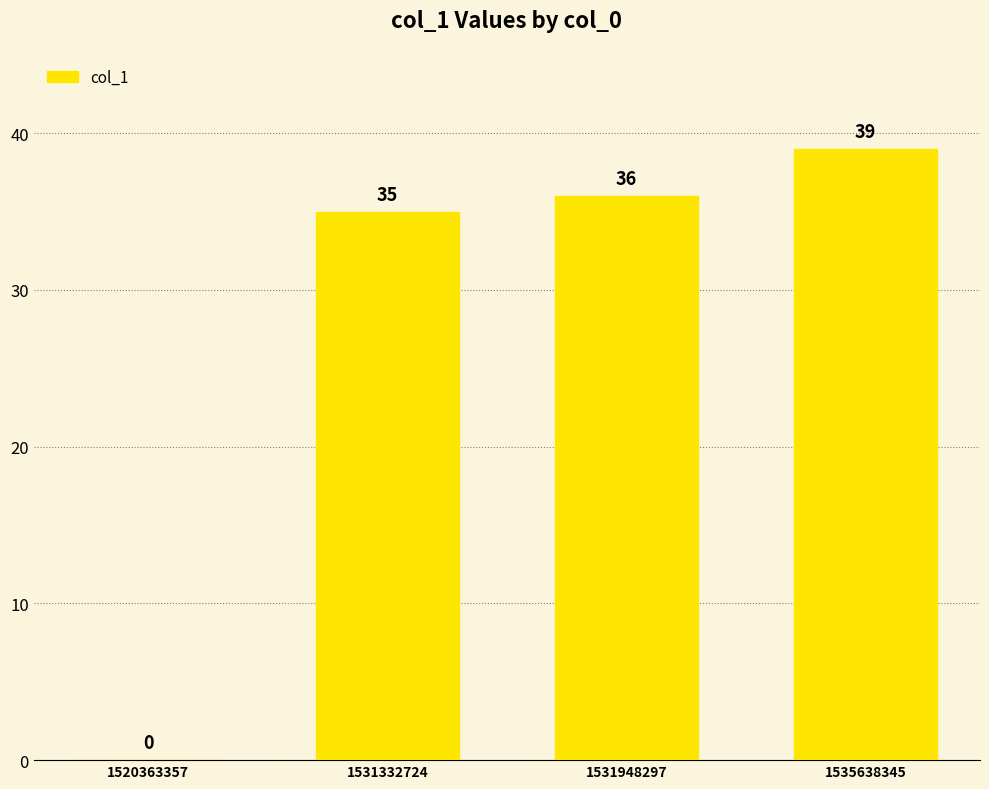

Is it true that the value at 1520363357 is 0?

True